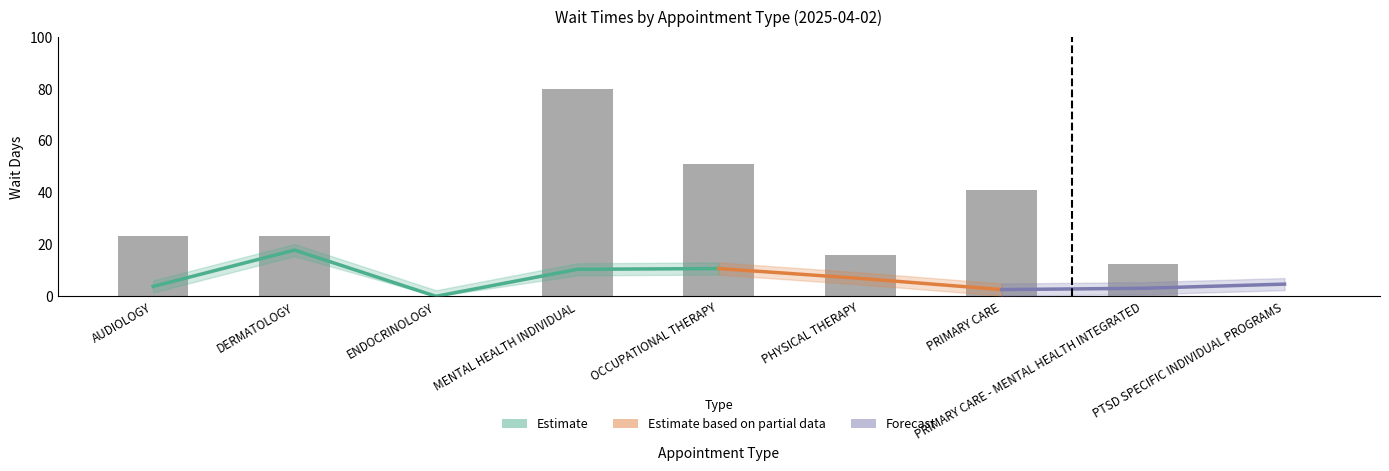

List the labels in order of value, smallest first.

ENDOCRINOLOGY, PTSD SPECIFIC INDIVIDUAL PROGRAMS, PRIMARY CARE - MENTAL HEALTH INTEGRATED, PHYSICAL THERAPY, AUDIOLOGY, DERMATOLOGY, PRIMARY CARE, OCCUPATIONAL THERAPY, MENTAL HEALTH INDIVIDUAL